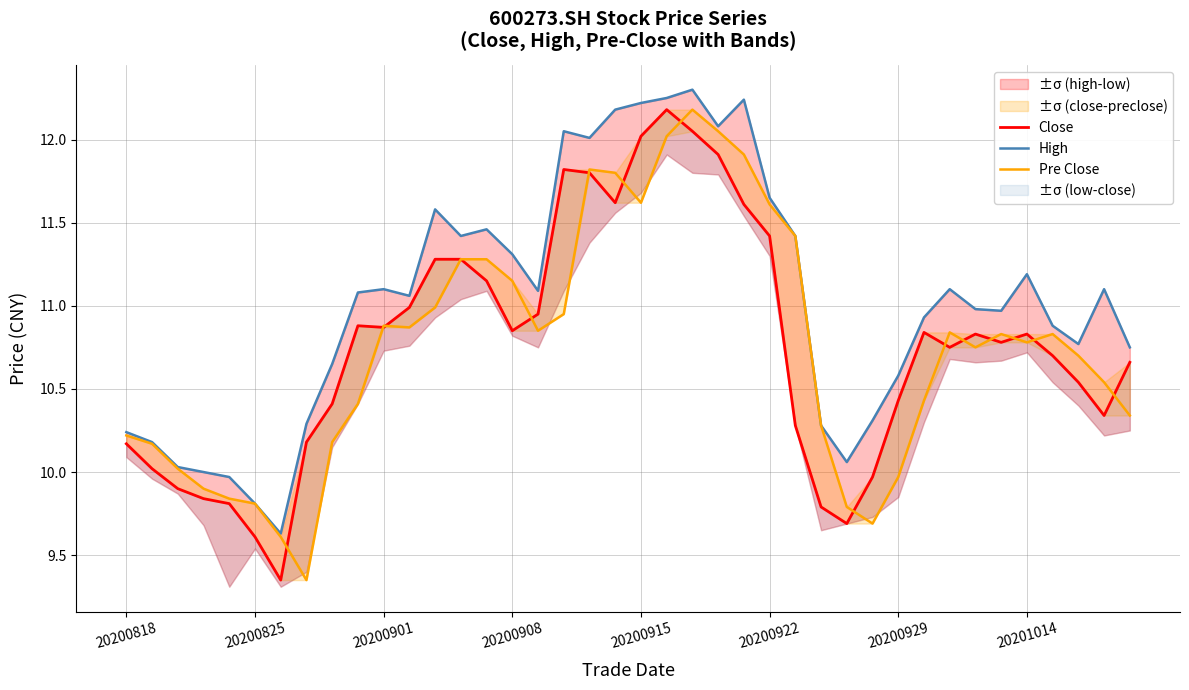

At how many categories does at least one series exceed 11?

21